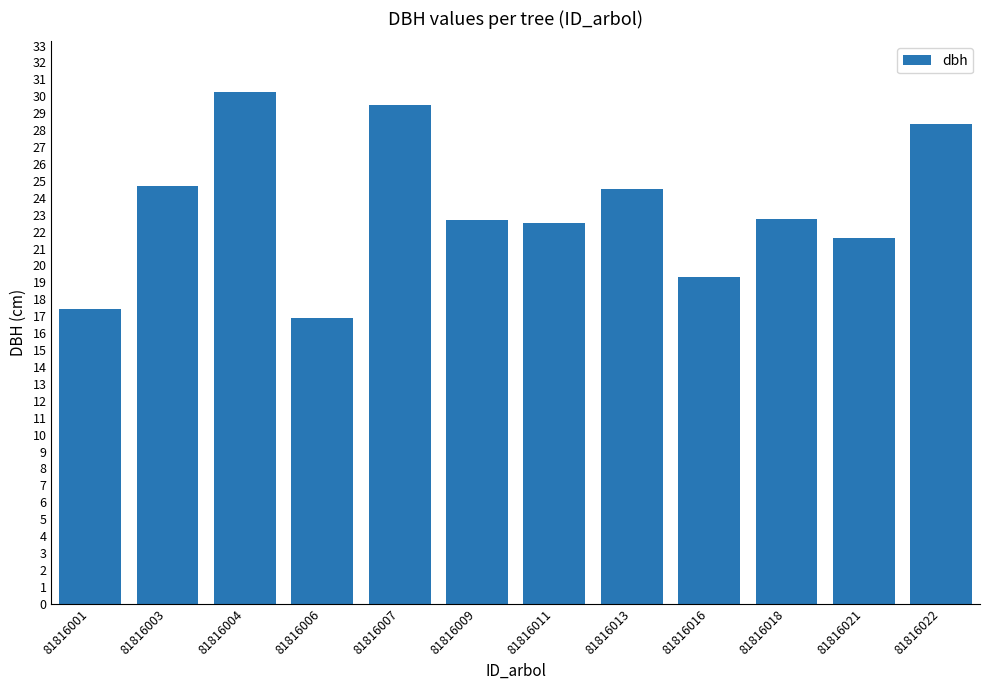

What is the minimum value shown in the chart?

16.9